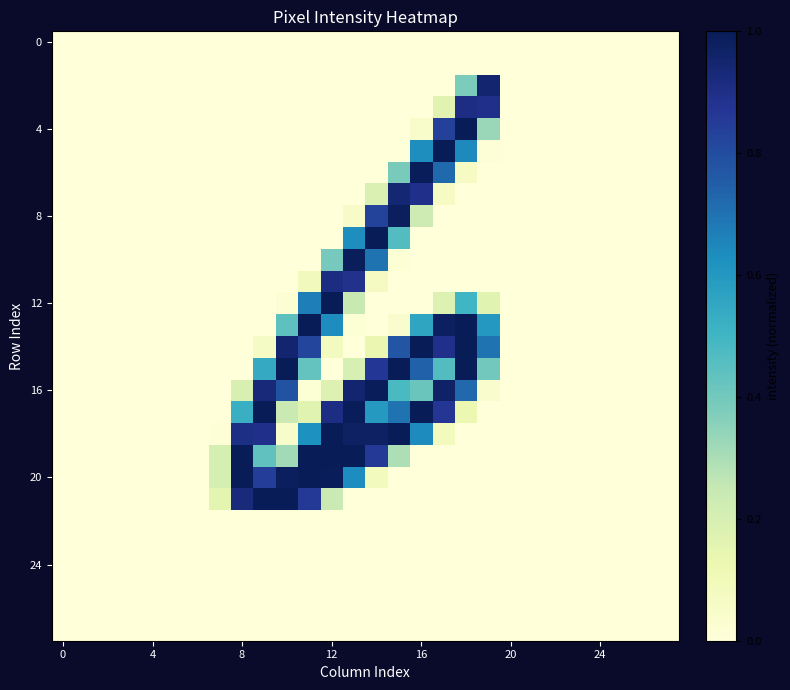

At which category is the sum across all series the highest?

13